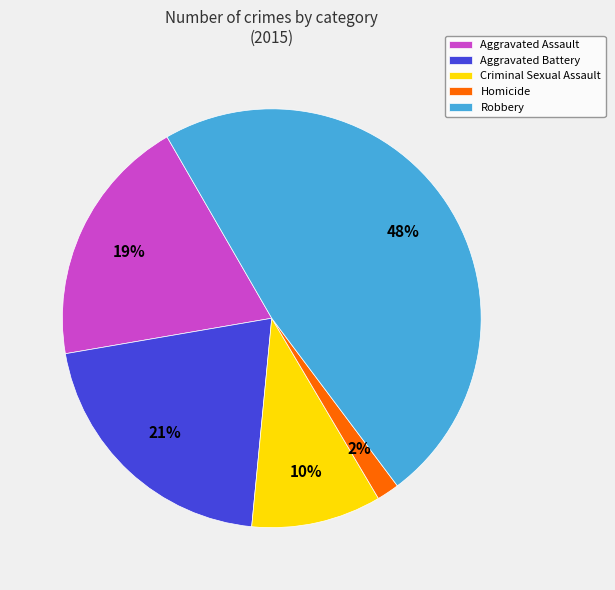

Is Criminal Sexual Assault the majority of the pie?

No